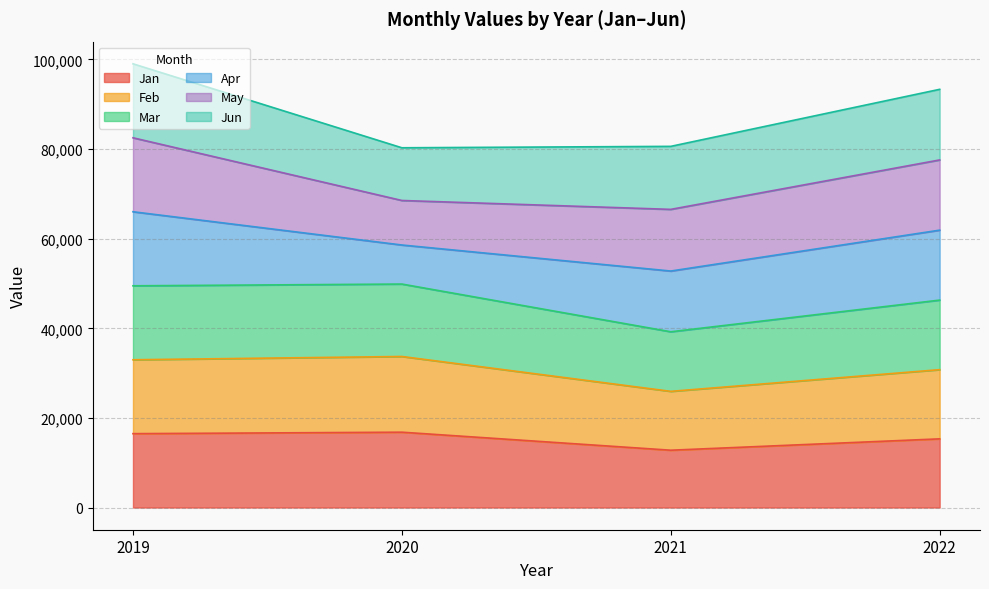

Read the Jan value at 2021.

12792